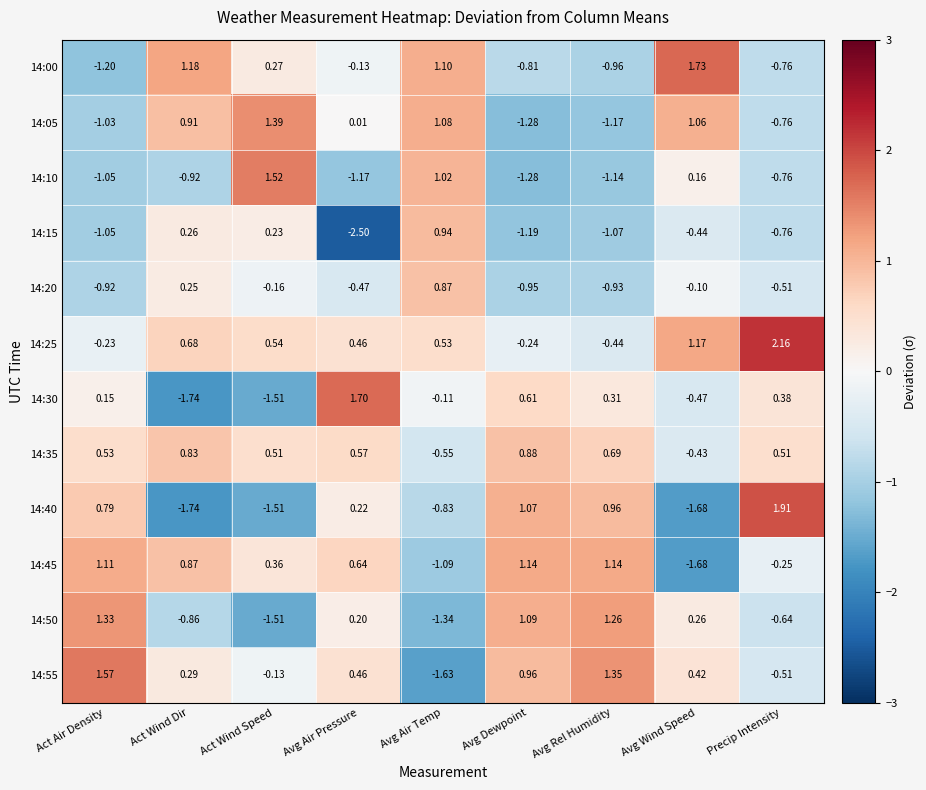

At which label is 14:15 closest to 0?

Act Wind Speed